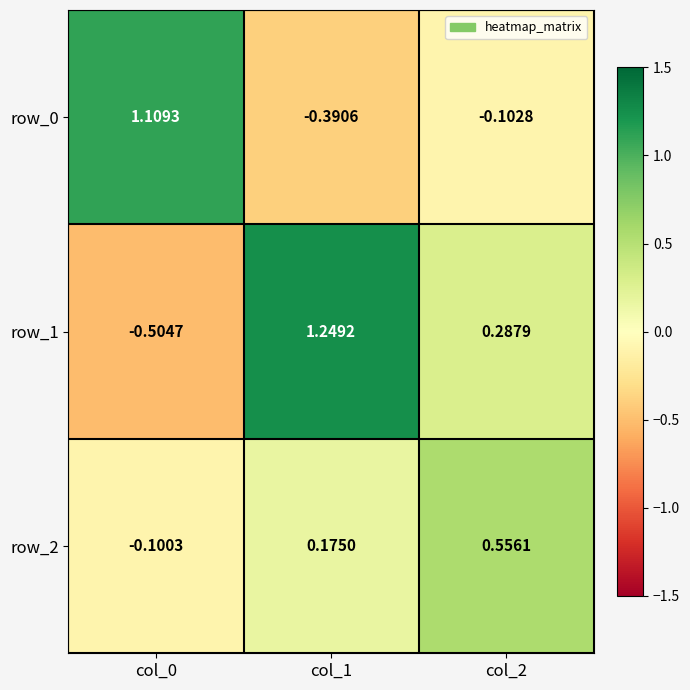

How many data points does each series have?

3